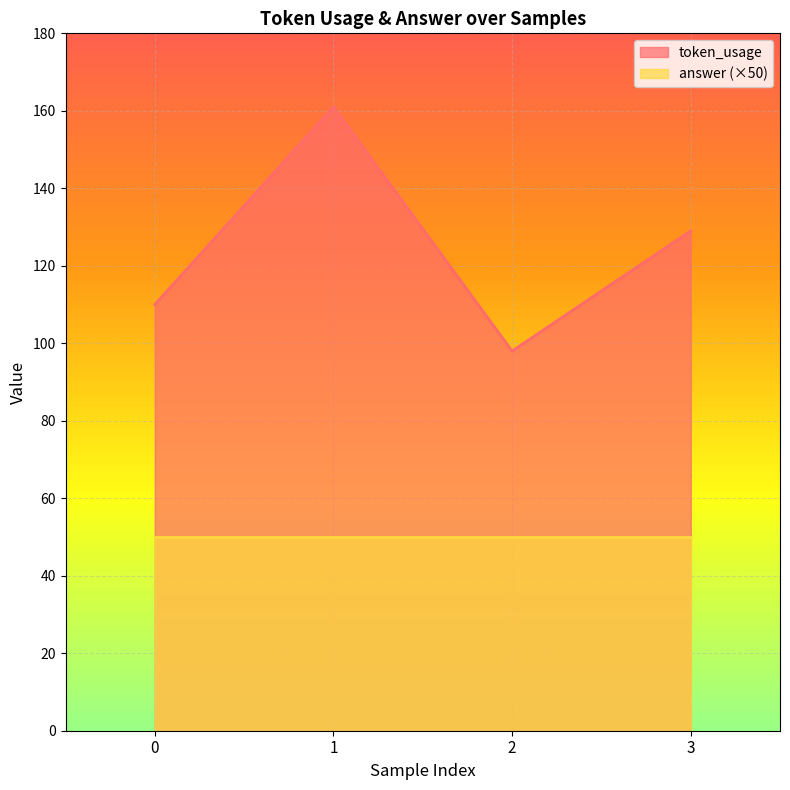

Which label corresponds to the smallest value in the chart?

2